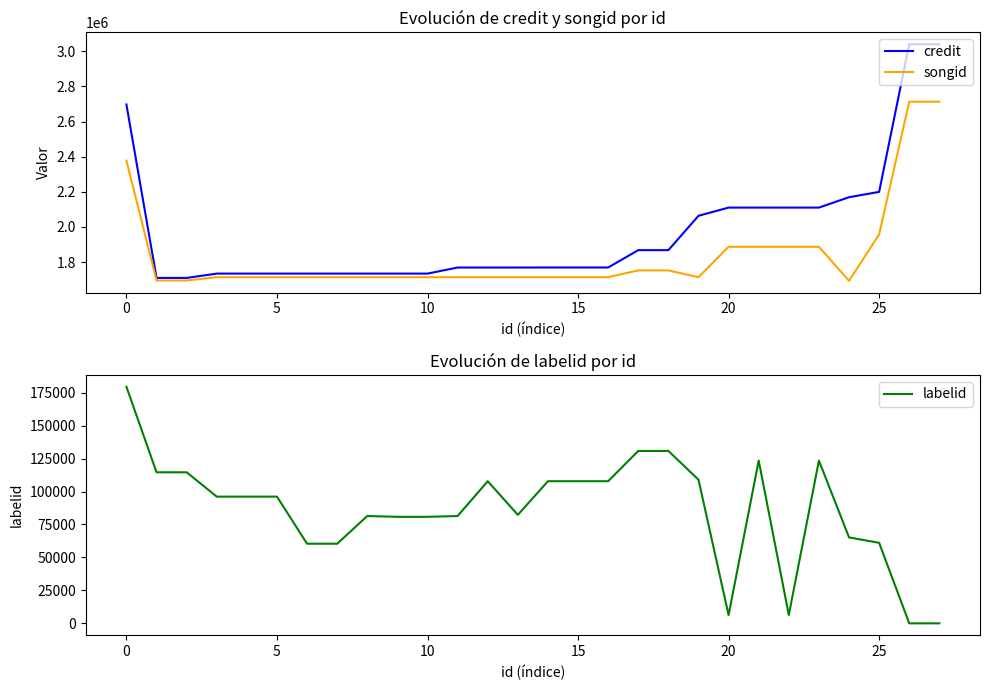

What is the approximate value of credit at 25?

2199277